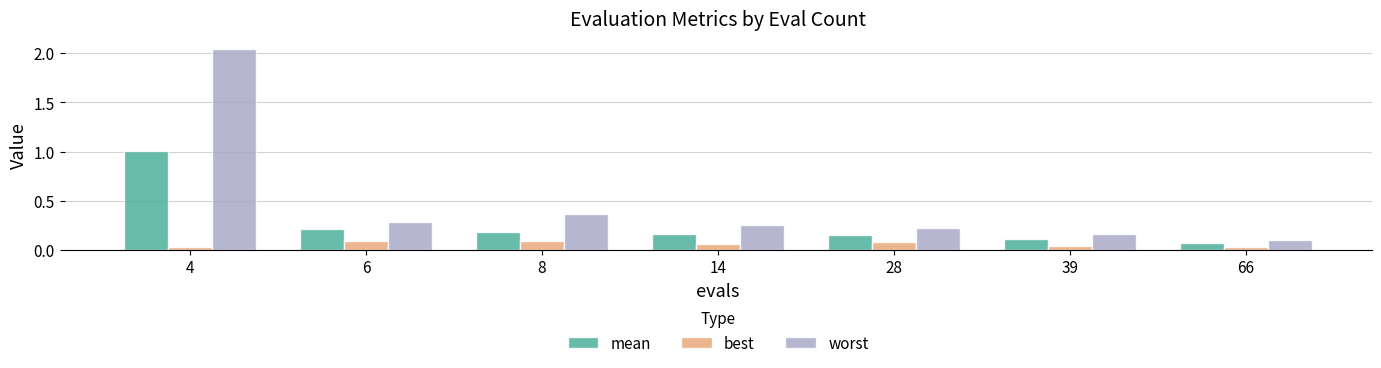

List the series in order of their peak value, highest first.

worst, mean, best